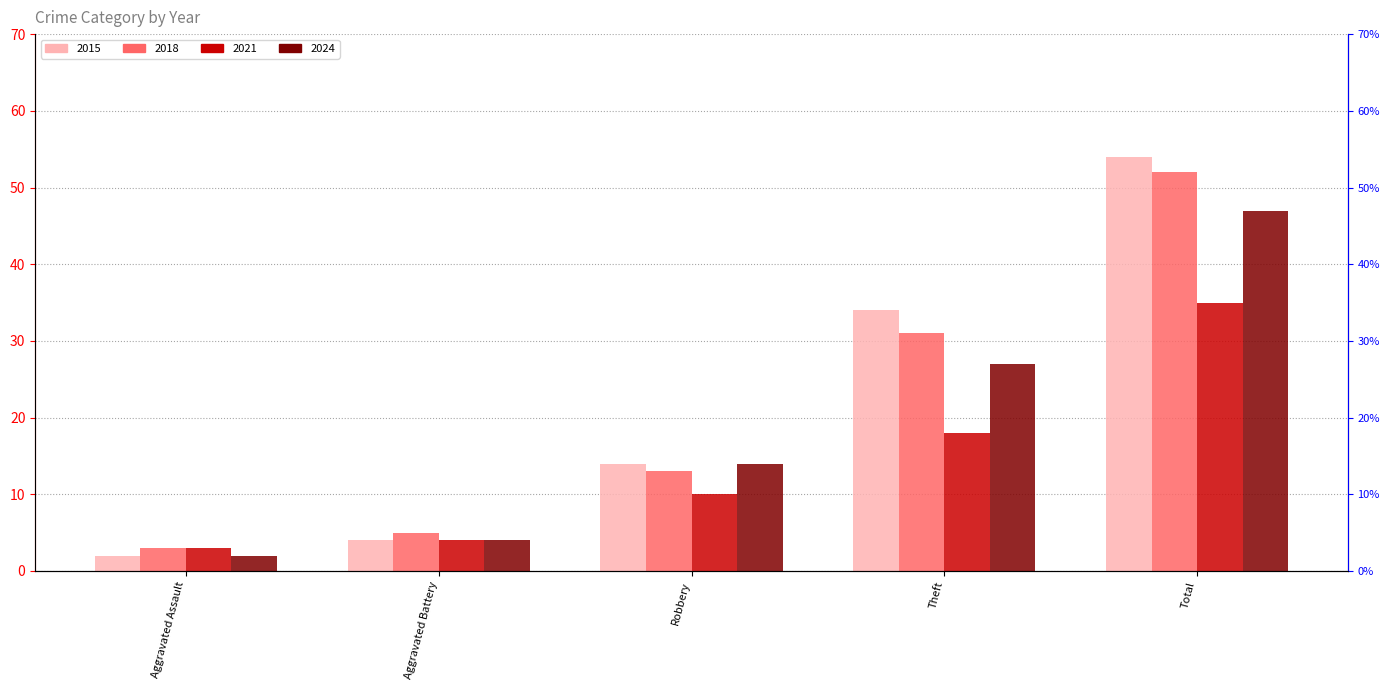

At which label does 2021 reach its peak?

Total